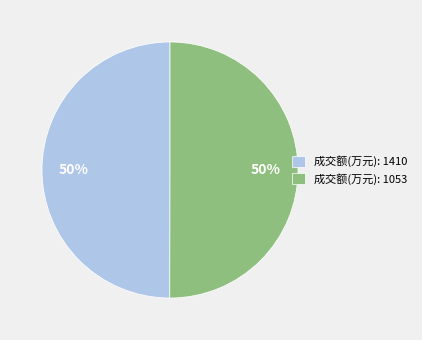

True or false: 成交额(万元): 1053 accounts for 50% of the total.

True